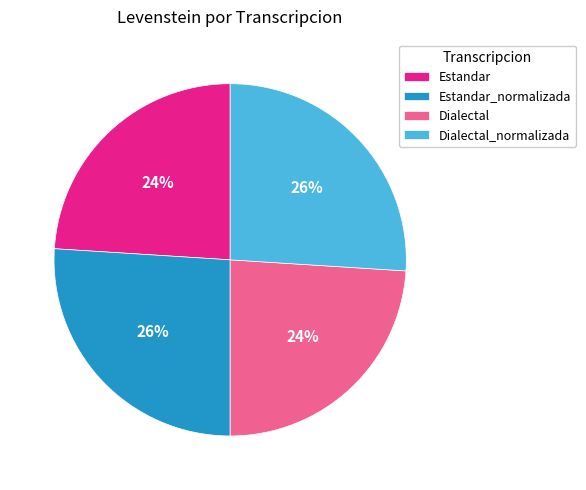

To the nearest percent, what portion does Estandar_normalizada represent?

26%